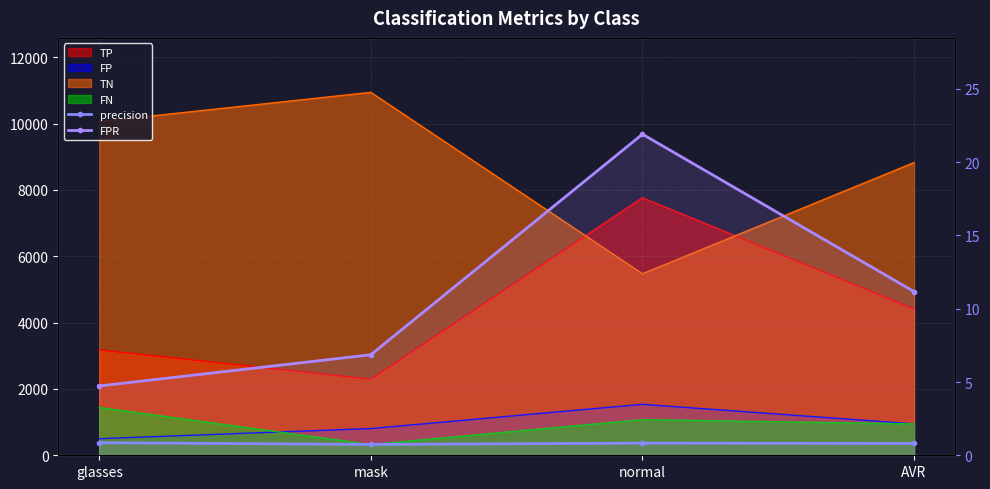

At how many categories does at least one series exceed 16?

1